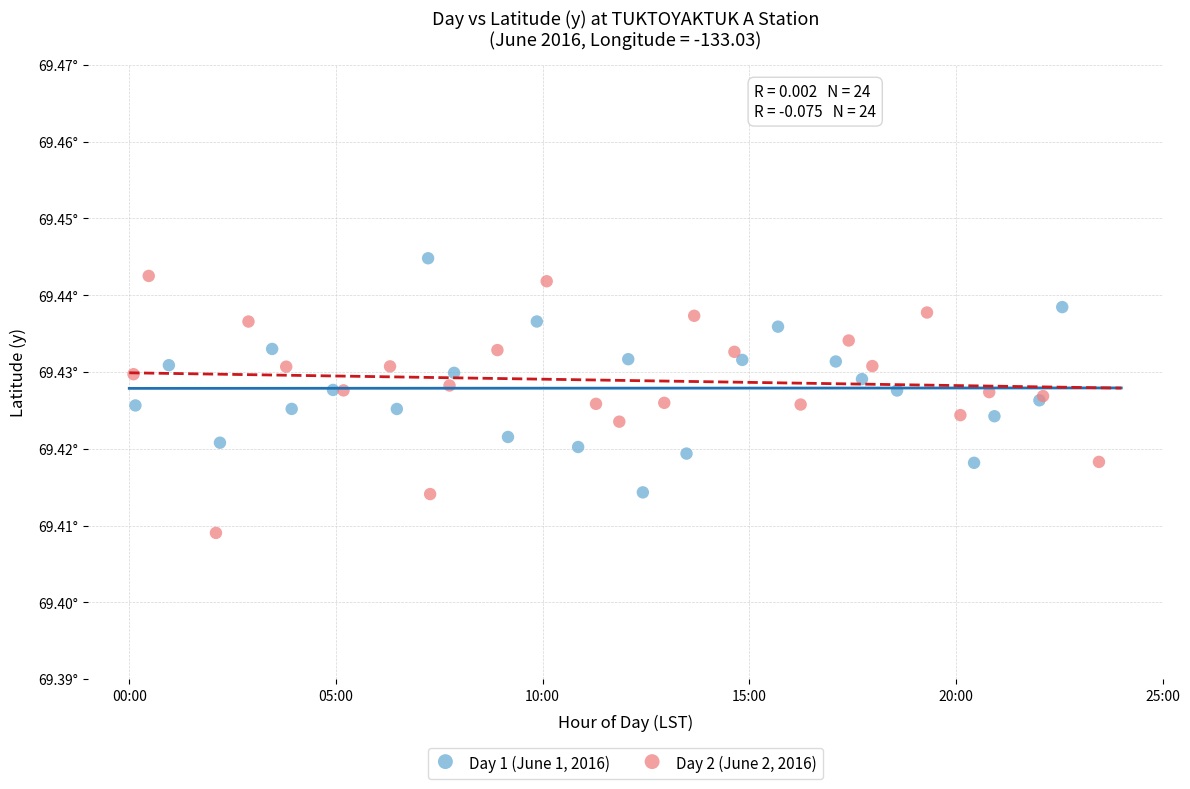

Which series contains the highest Y value?

Day 1 (June 1, 2016)